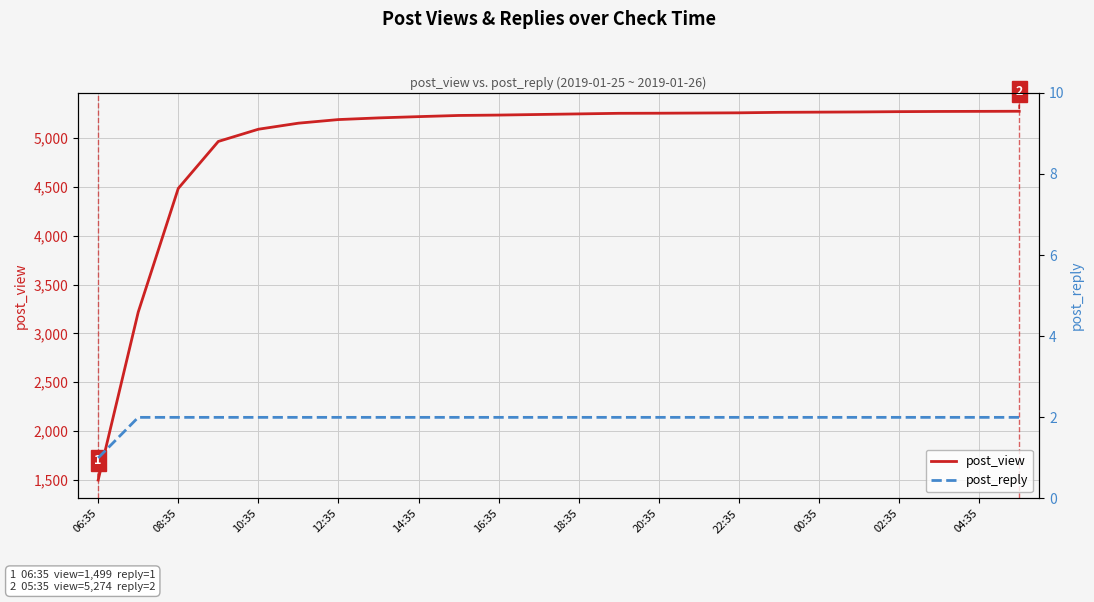

What value does the post_reply series have at 23?

2